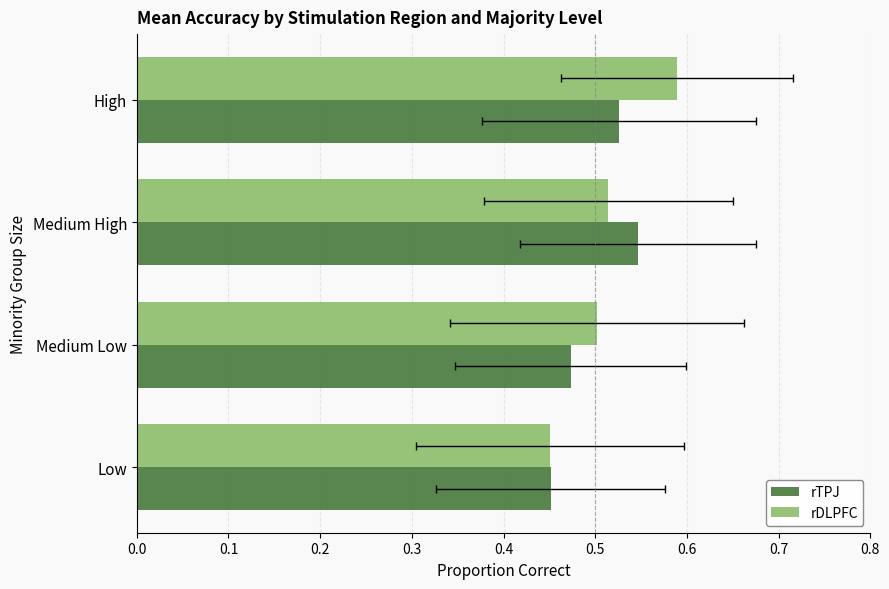

What is the greatest value displayed?

0.6